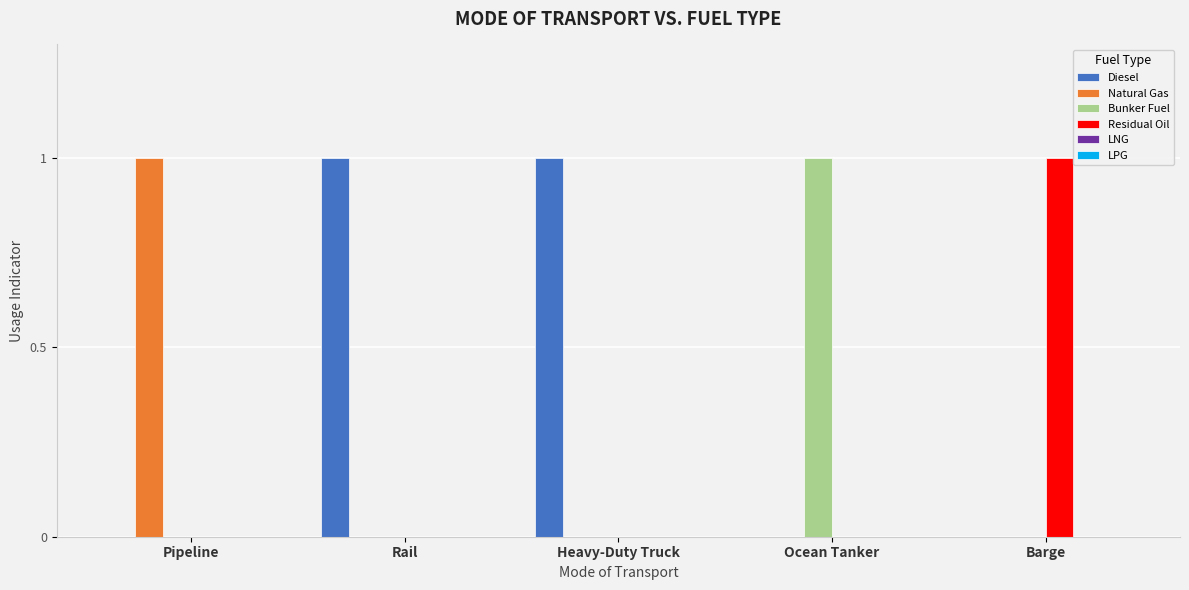

Which series has the largest total across all categories?

Diesel